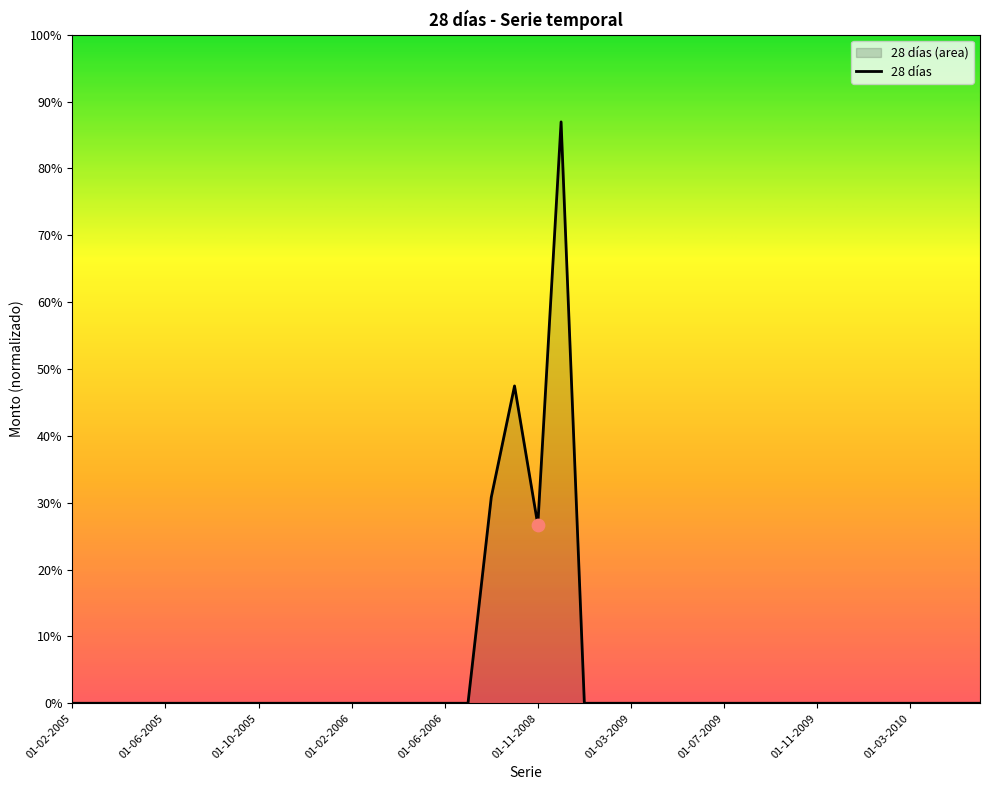

Between 01-12-2005 and 01-11-2005, which is larger?

01-12-2005